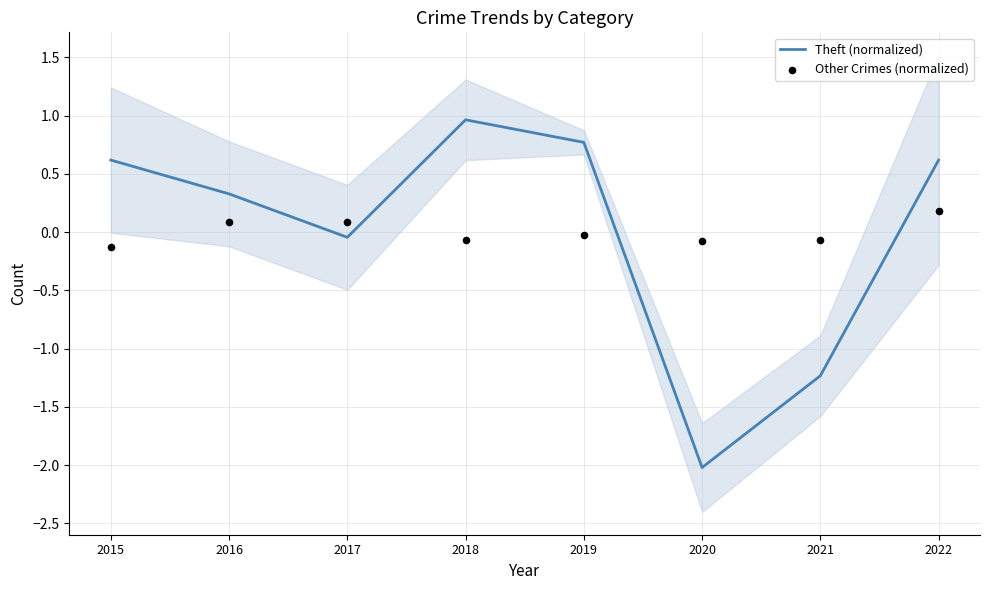

What are all the series names shown in the legend?

Theft (normalized), Other Crimes (normalized)